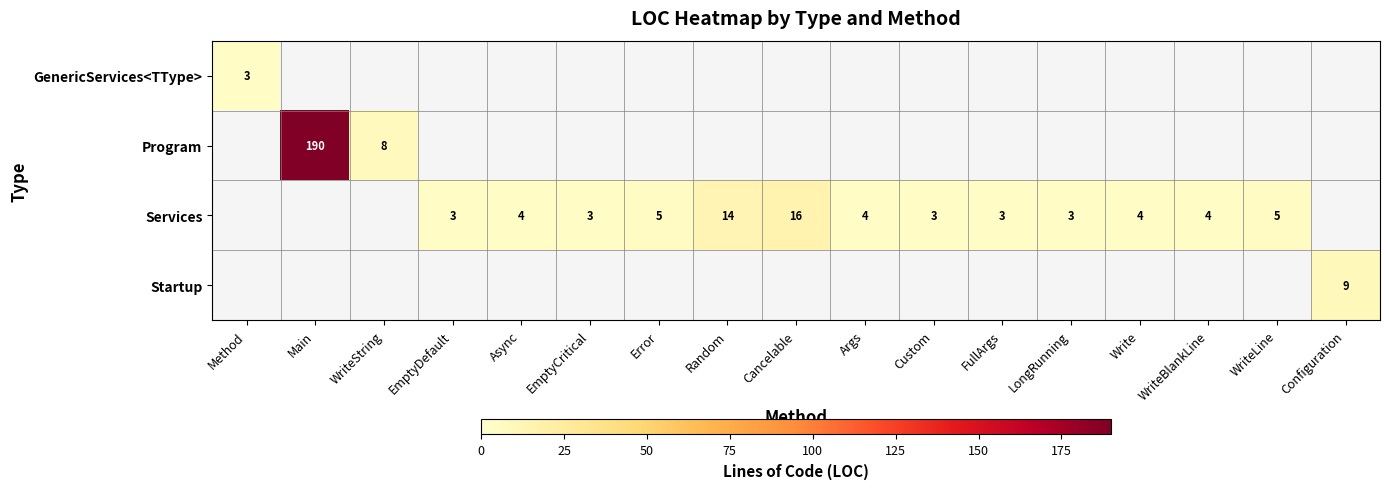

The Program series shows 190 at Main. True or false?

True